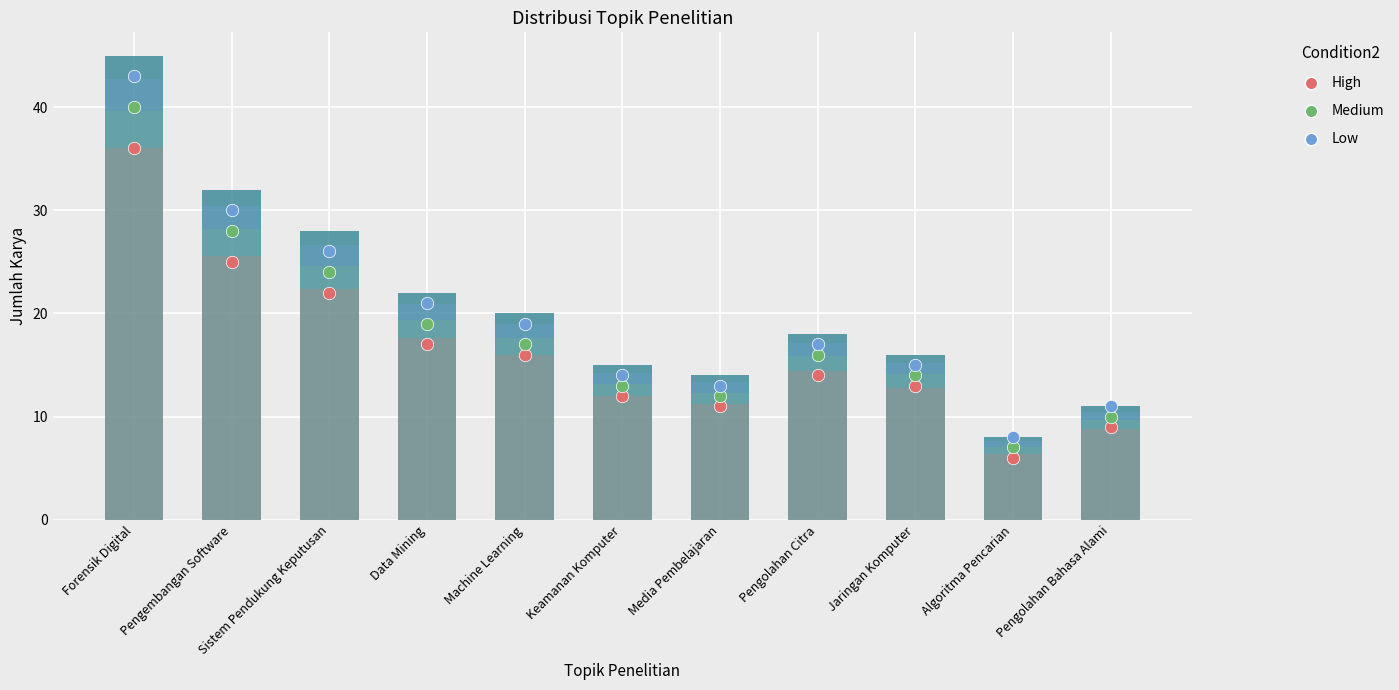

At how many categories does at least one series exceed 17?

6